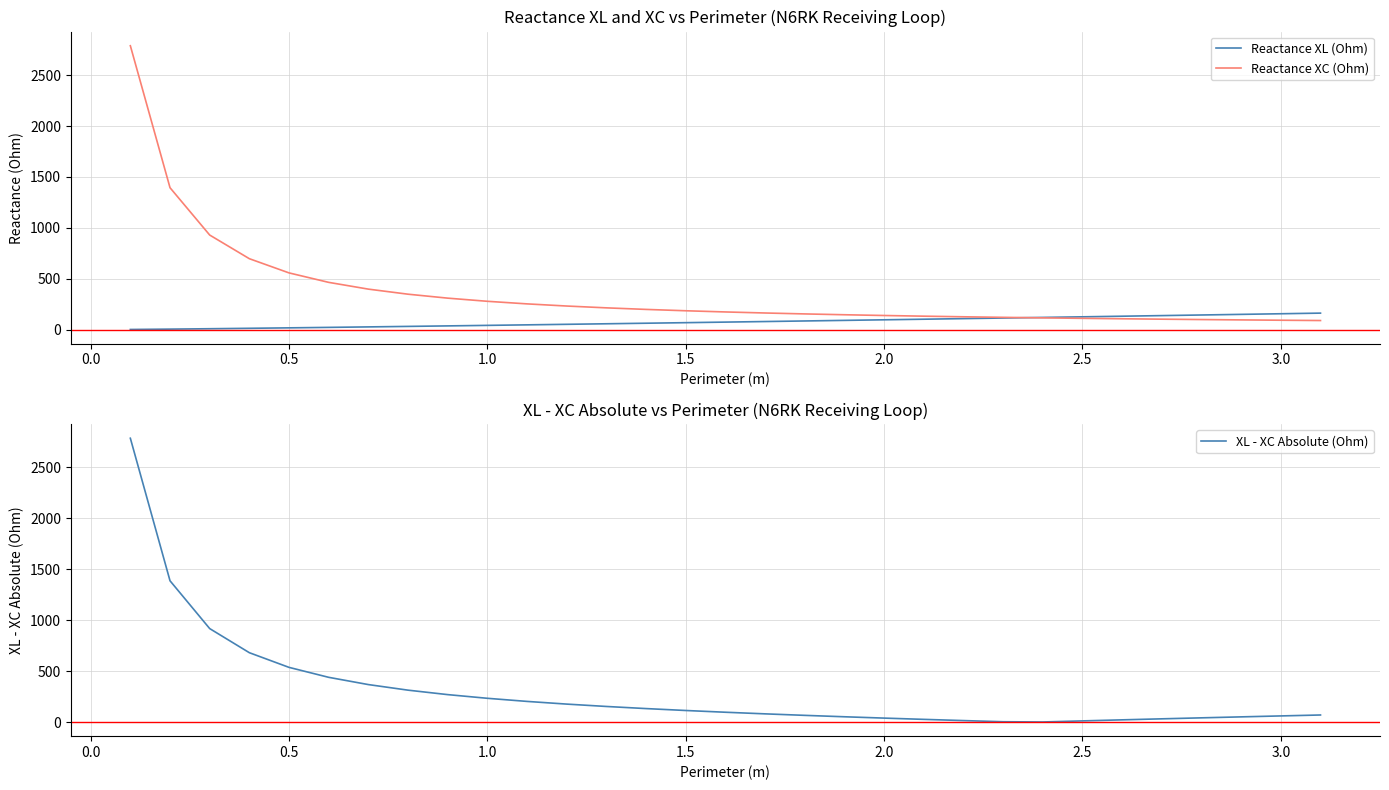

What is the minimum value for Reactance XC (Ohm)?

89.9